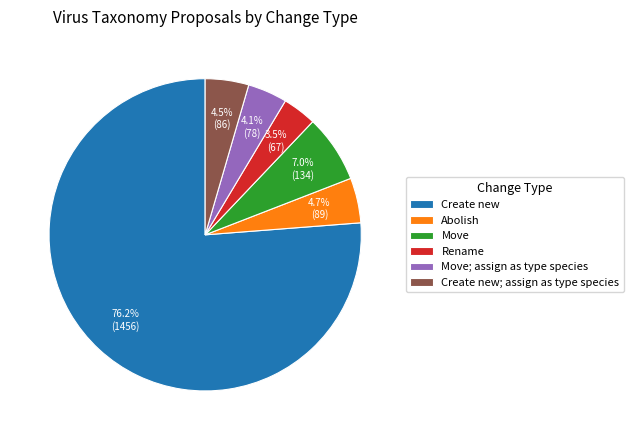

Does Create new; assign as type species represent more than half of the total?

No